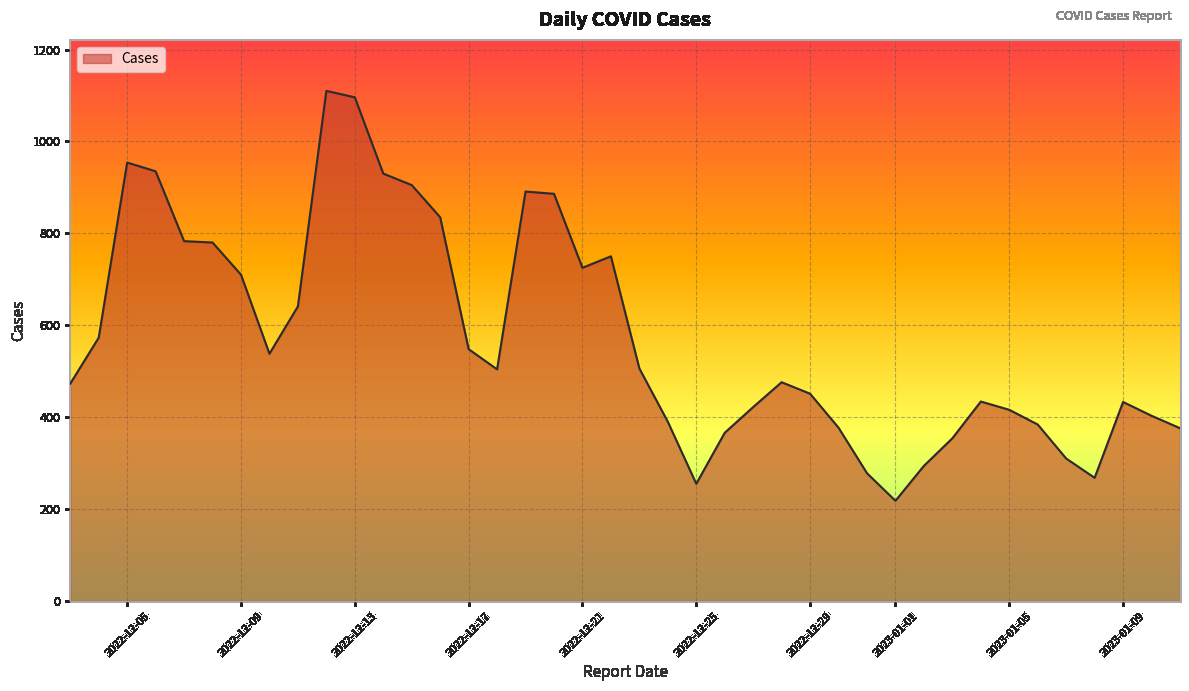

What is the difference between the maximum and minimum values?

892